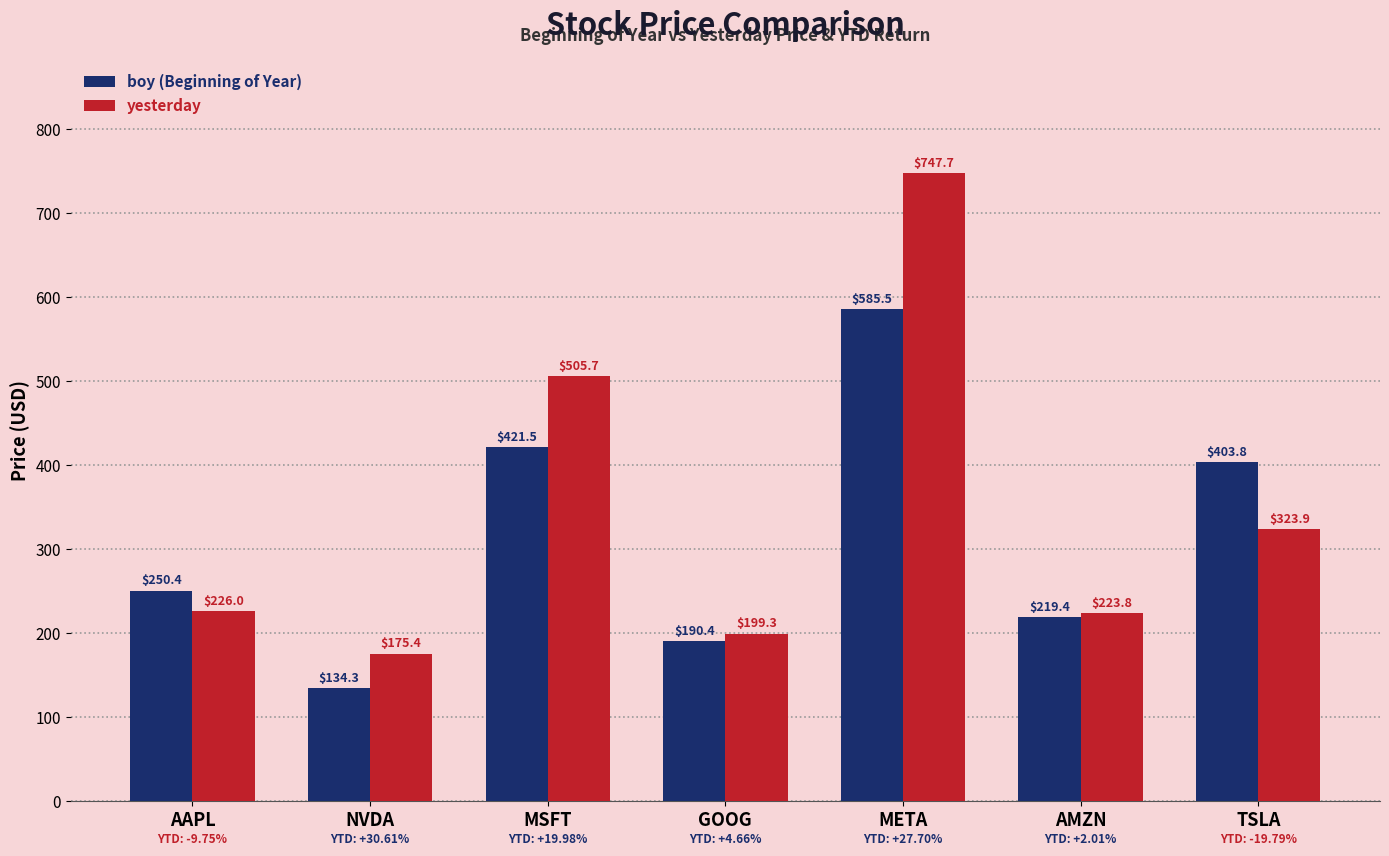

What is the total value across all series at NVDA?

309.7